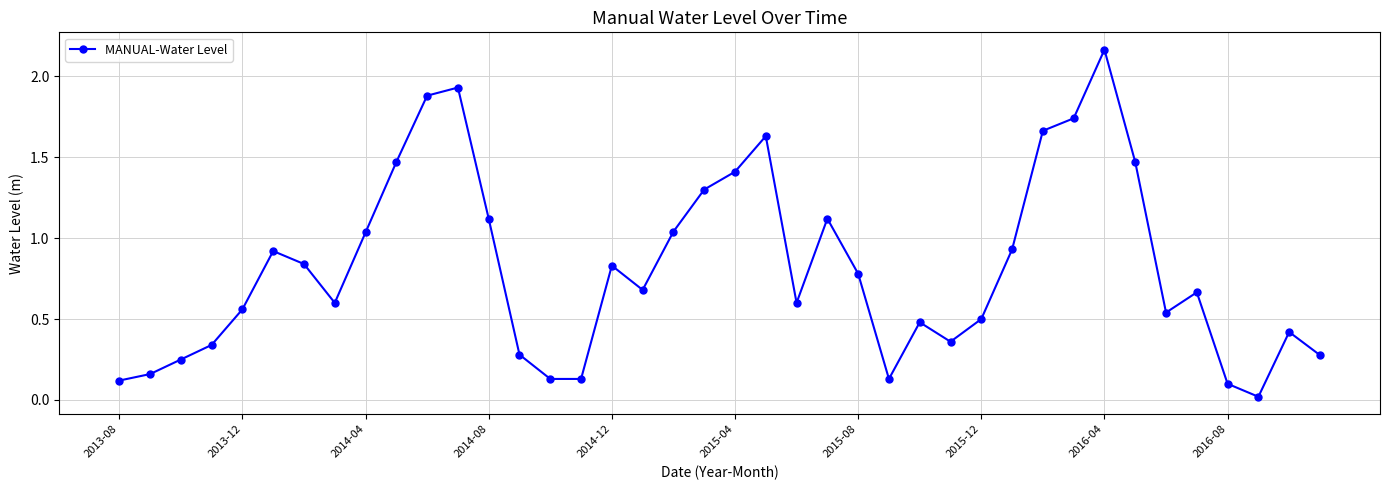

How many interior local peaks (higher than both neighbors) does the data have?

9